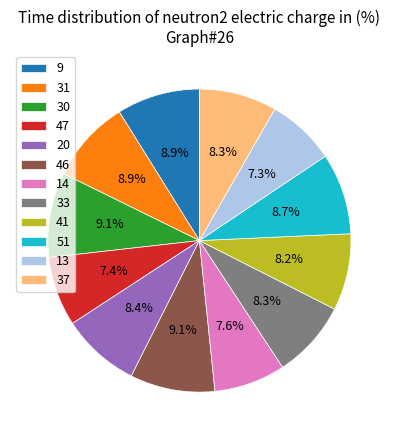

To the nearest percent, what portion does 47 represent?

7%